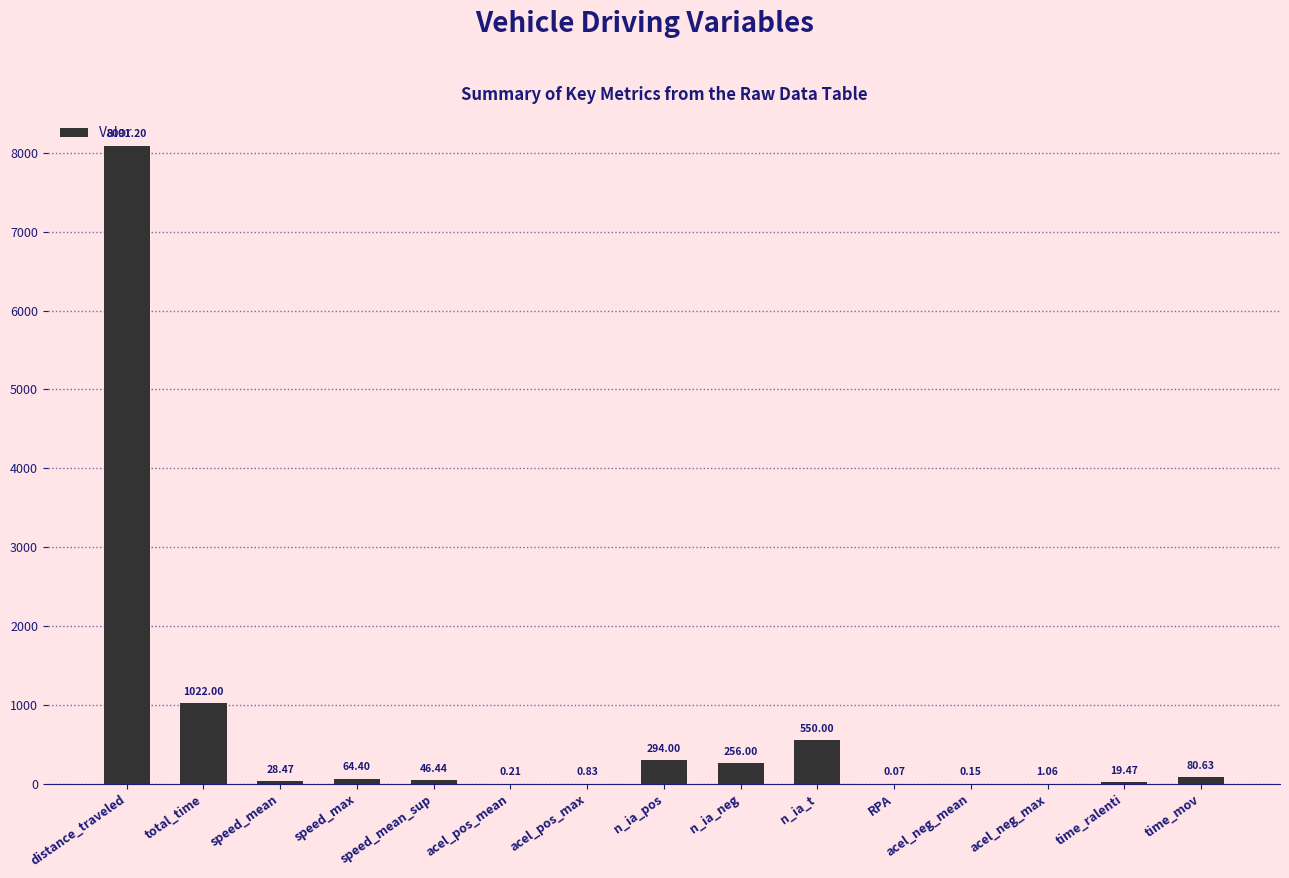

What is the change in value from n_ia_t to RPA?

-549.9